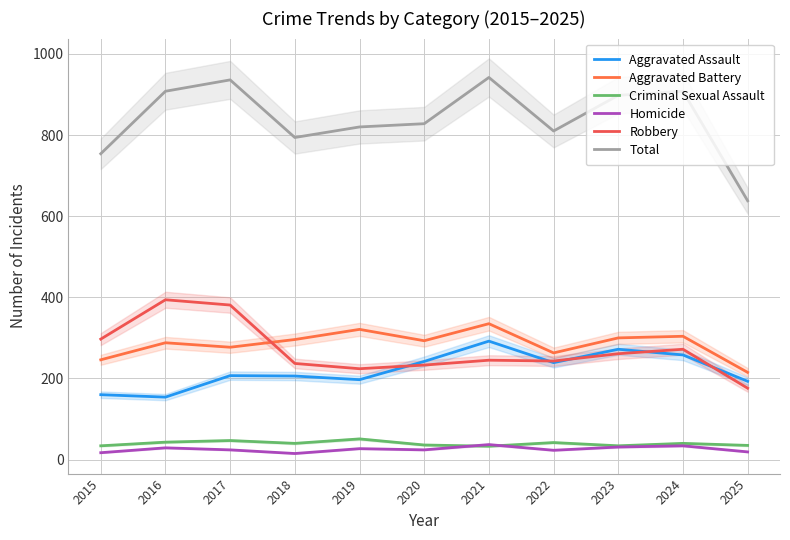

How many lines are shown in the chart?

6